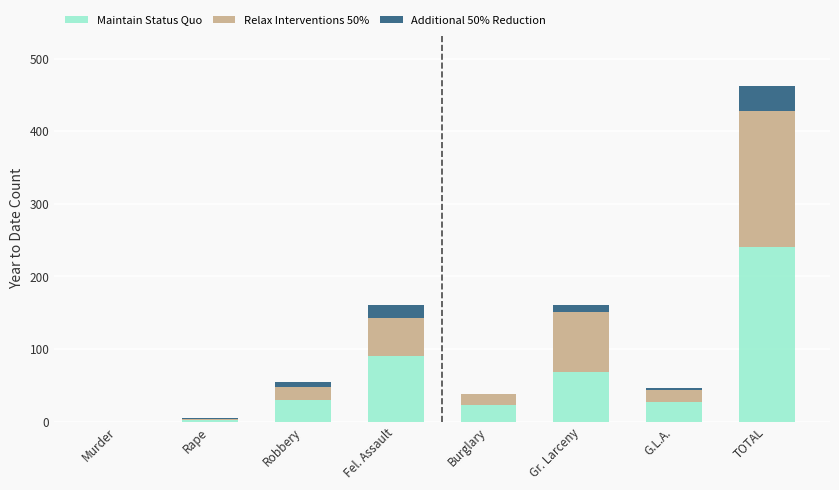

Are the bars grouped side by side (vs. stacked)?

No